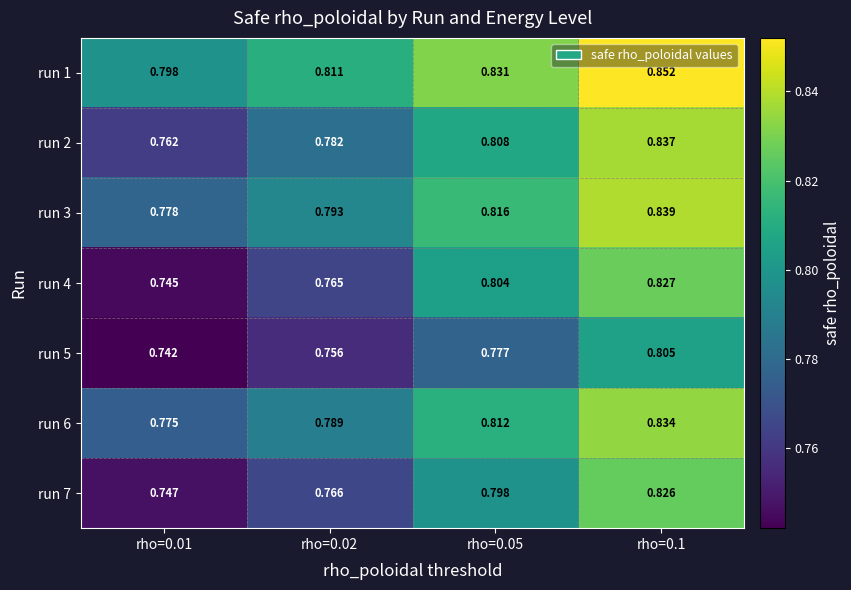

At which category is the sum across all series the highest?

rho=0.1